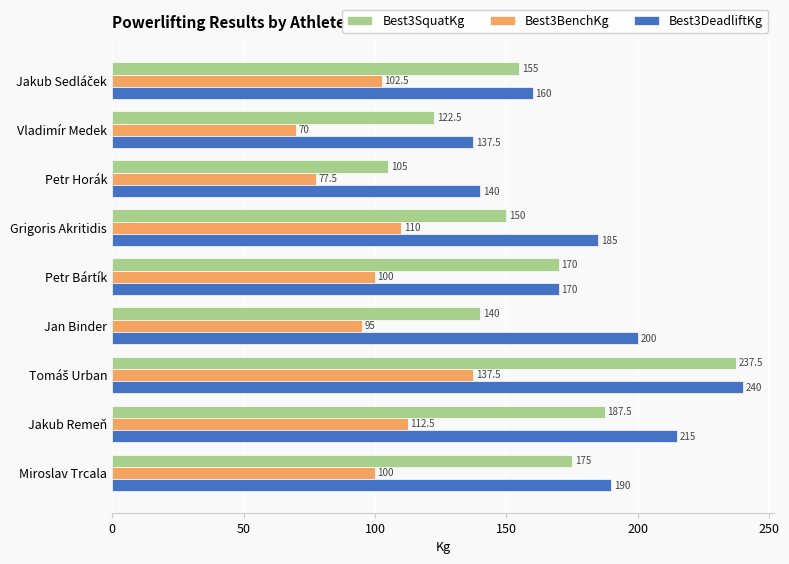

Where is Best3DeadliftKg nearest to the value 188?

Miroslav Trcala